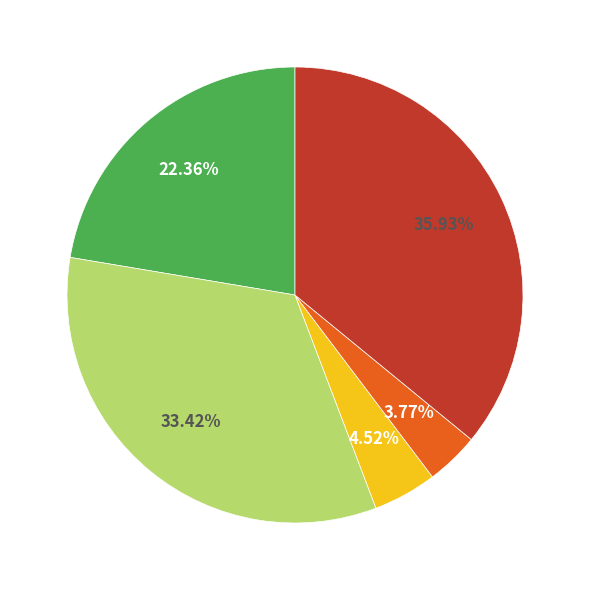

Is there a majority slice in this chart?

No